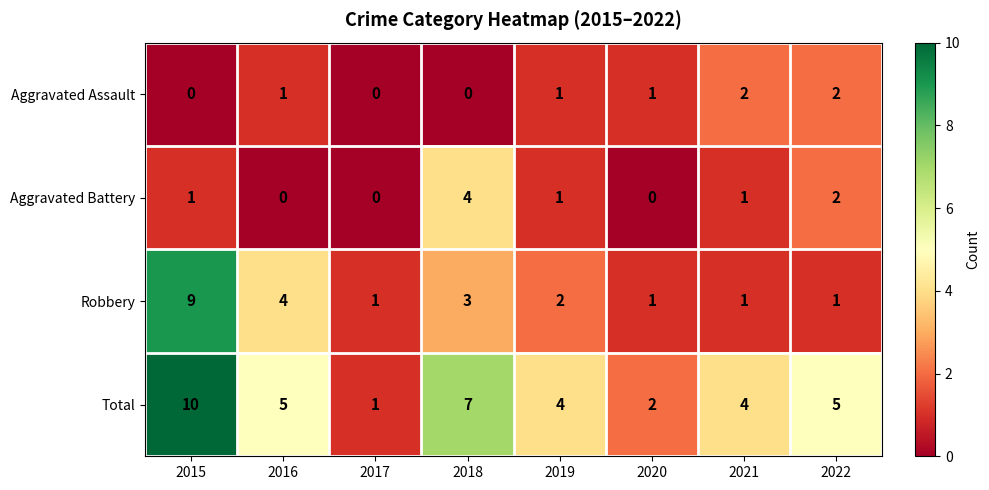

At which category does the chart reach its peak across all series?

2015